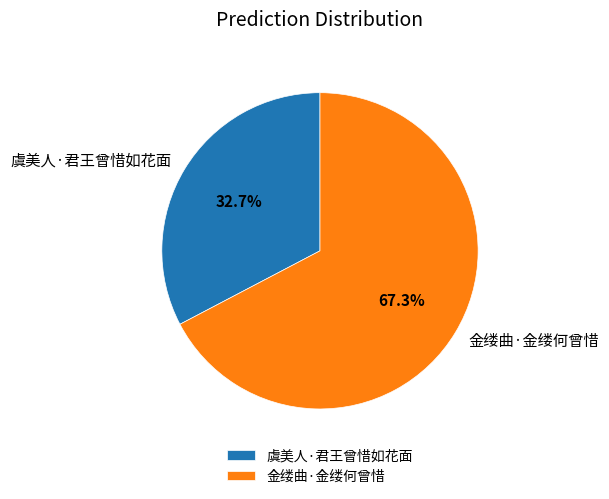

The 虞美人·君王曾惜如花面 slice represents 47% of the pie. True or false?

False